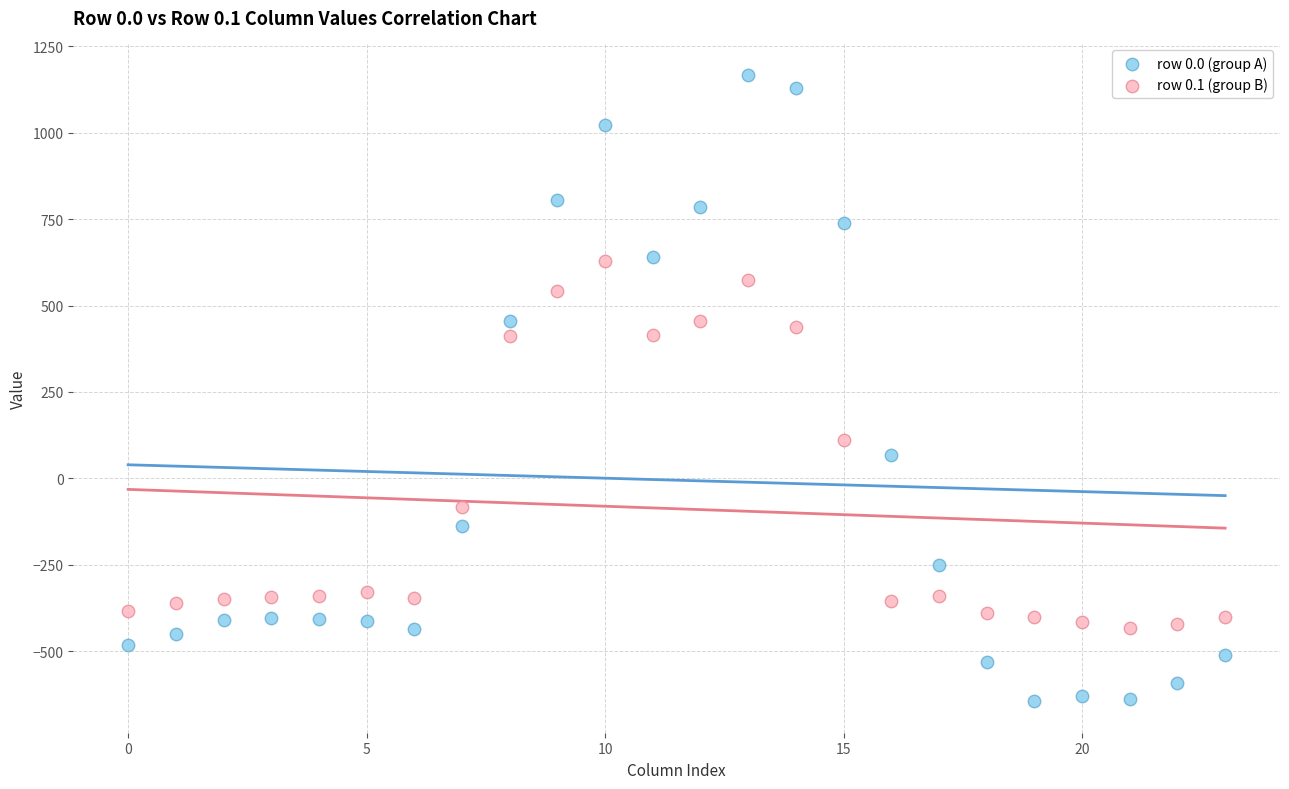

Which series has the largest Y range (max minus min)?

row 0.0 (group A)